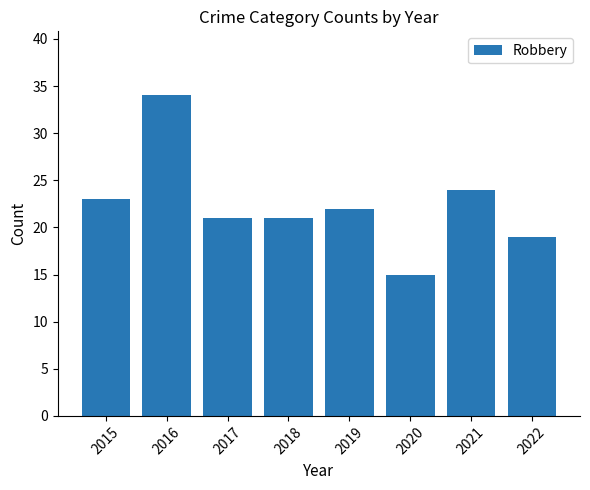

What is the difference between the maximum and minimum values?

19